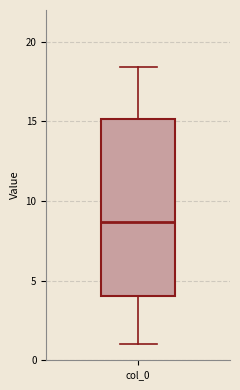

Read this box plot against the y-axis: the position of the median line, the range covered by the box, and the ends of both whiskers. The values are not printed on the chart, so give them approximately, as read against the axis.

median 8.5, box 4.0 to 15.0, whiskers 1.0 to 18.5